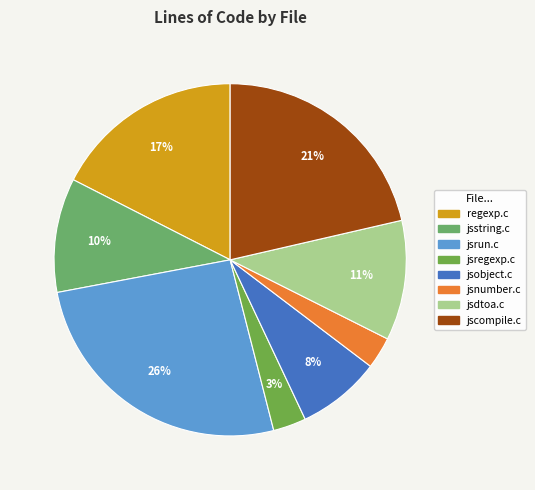

Which slice is the largest?

jsrun.c